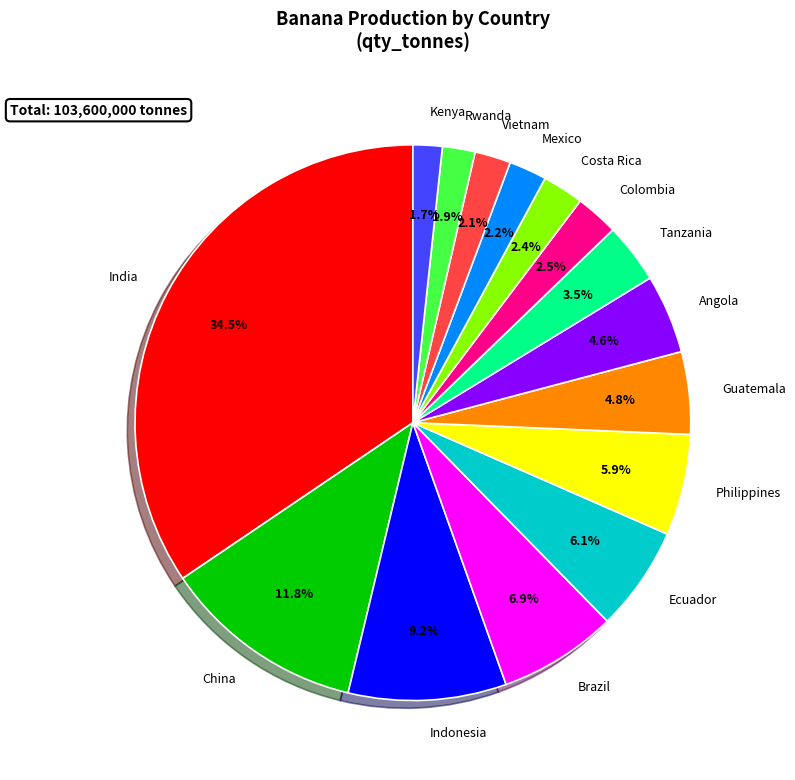

To the nearest percent, what is the difference between the largest and smallest slice percentages?

33%